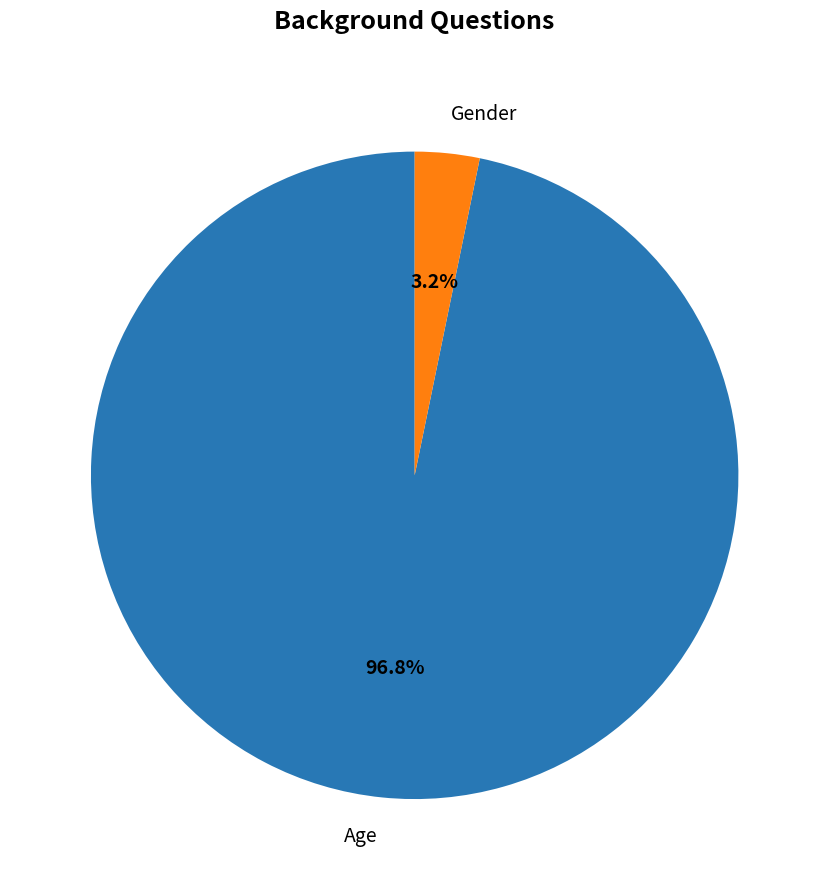

Combined, what portion of the pie is Gender and Age?

100.0%